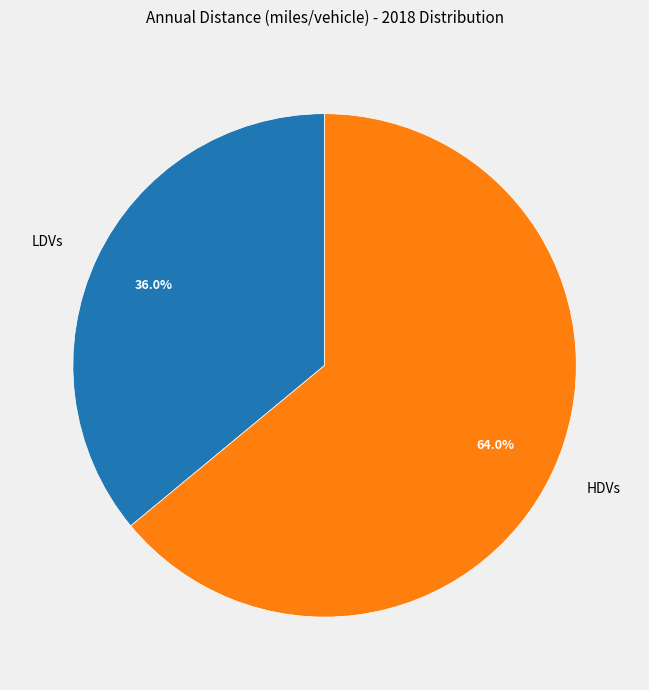

What portion of the pie excludes LDVs?

64.0%